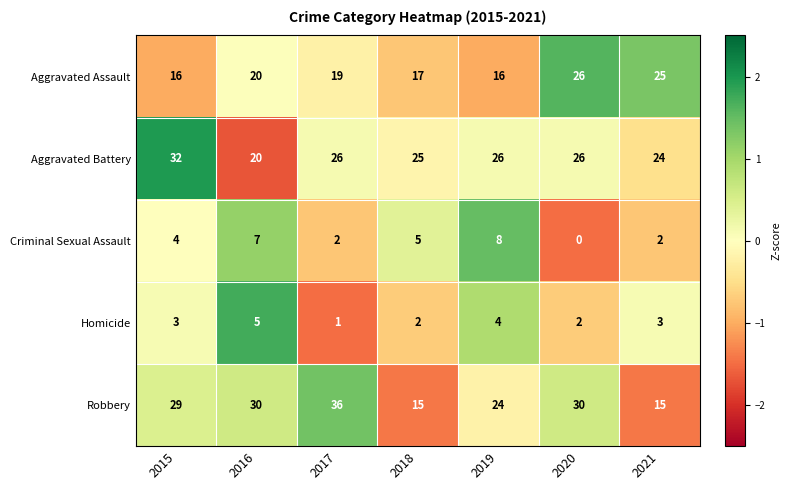

At which label is Robbery closest to 25?

2019